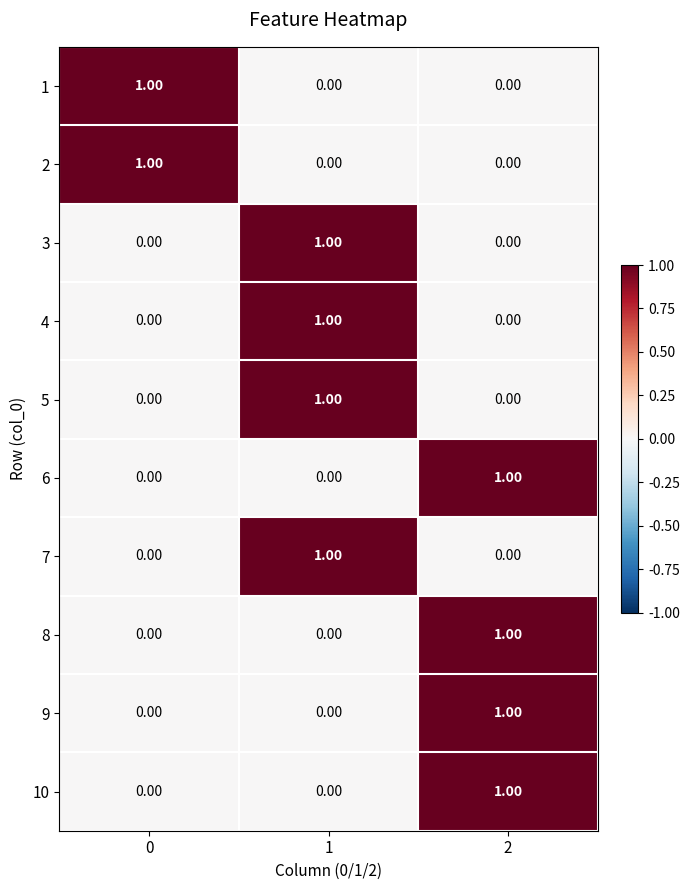

At how many categories does at least one series exceed 0?

3